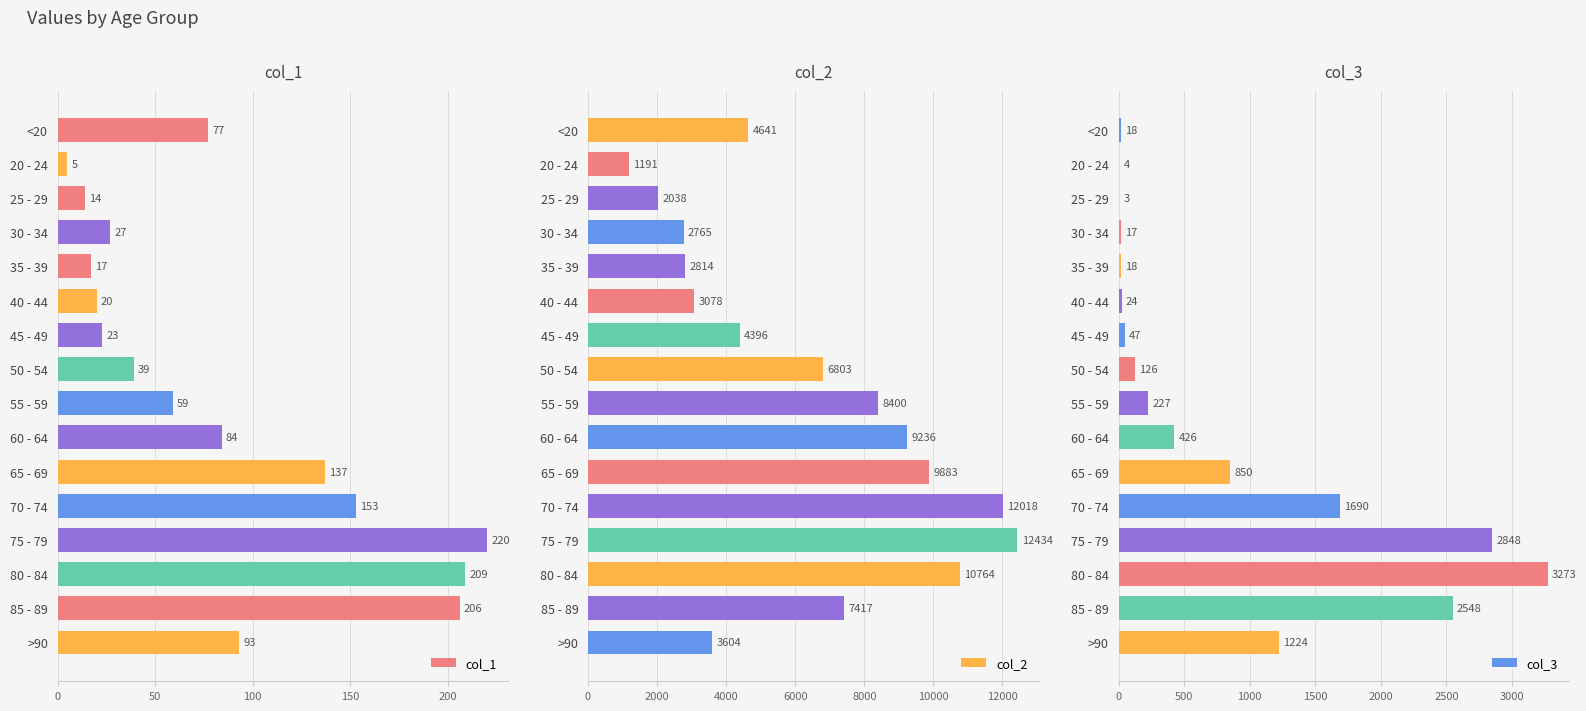

What value does the col_1 series have at 80 - 84?

209